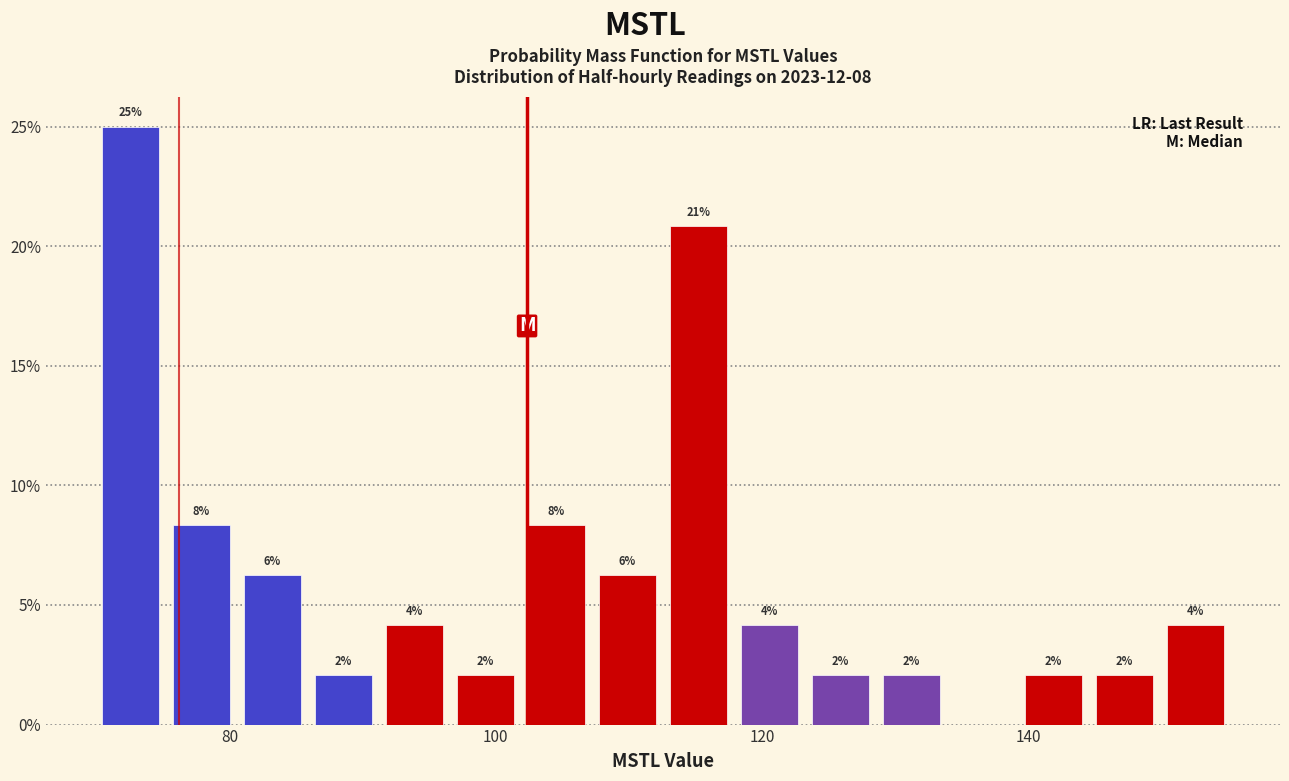

Read against the x-axis, roughly where is the centre of the tallest bar?

72